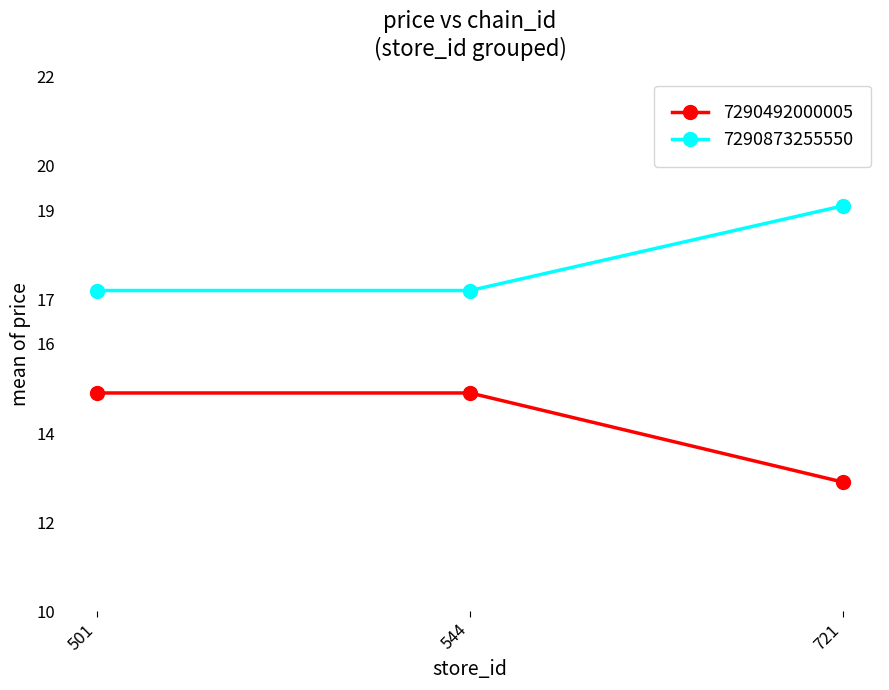

What is the approximate value of 7290492000005 at 501?

14.9